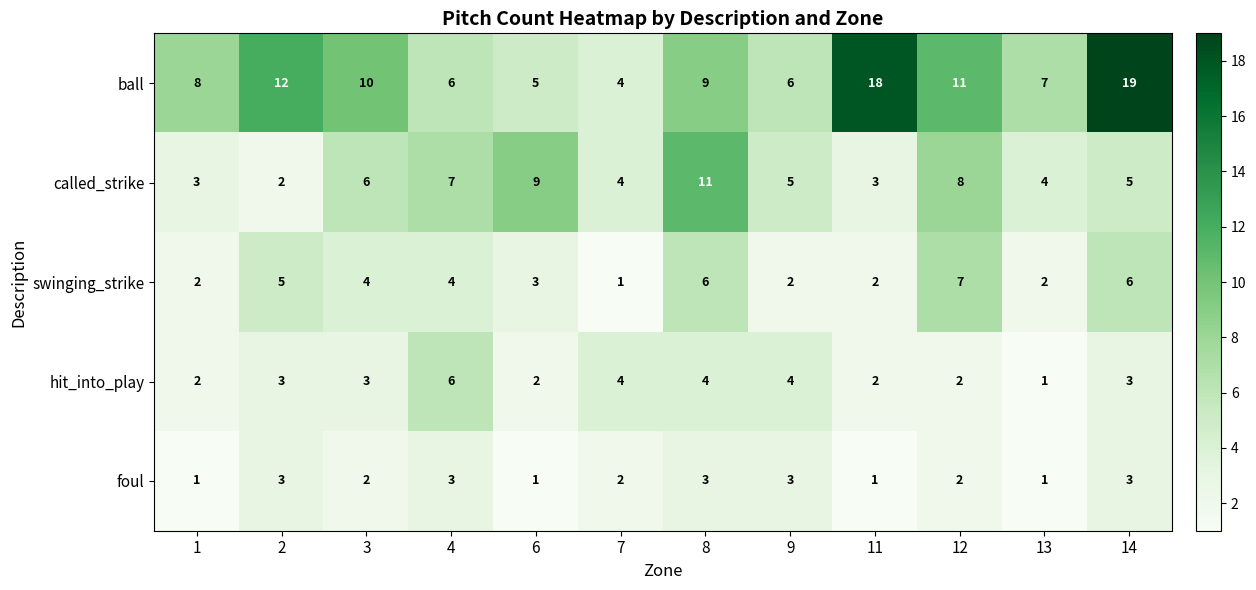

Is it true that foul equals 1 at 13?

True